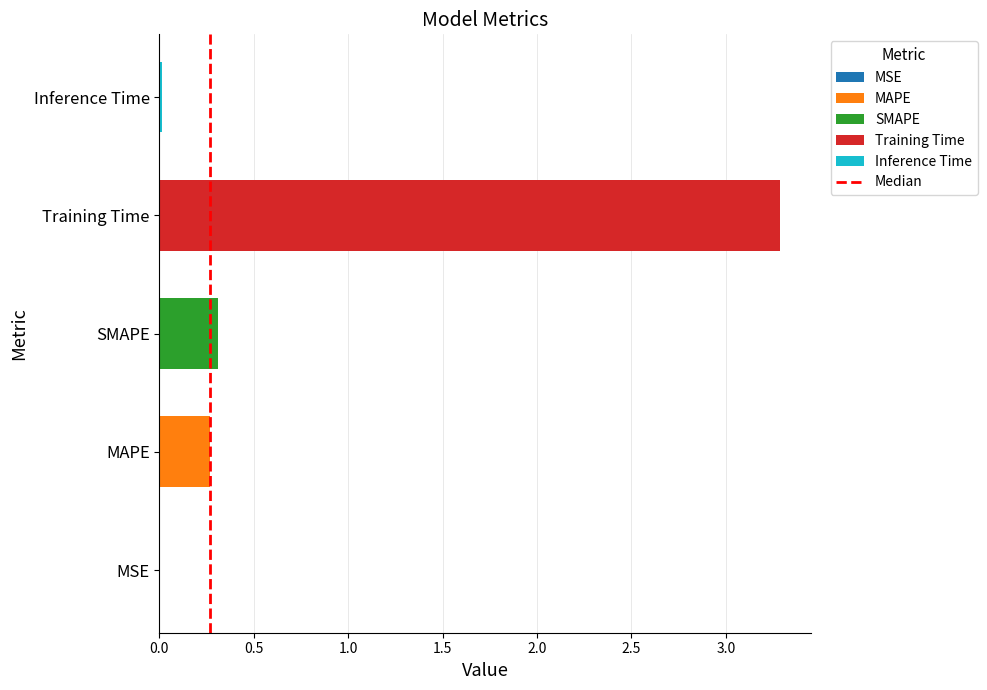

What is the approximate value at MAPE?

0.3